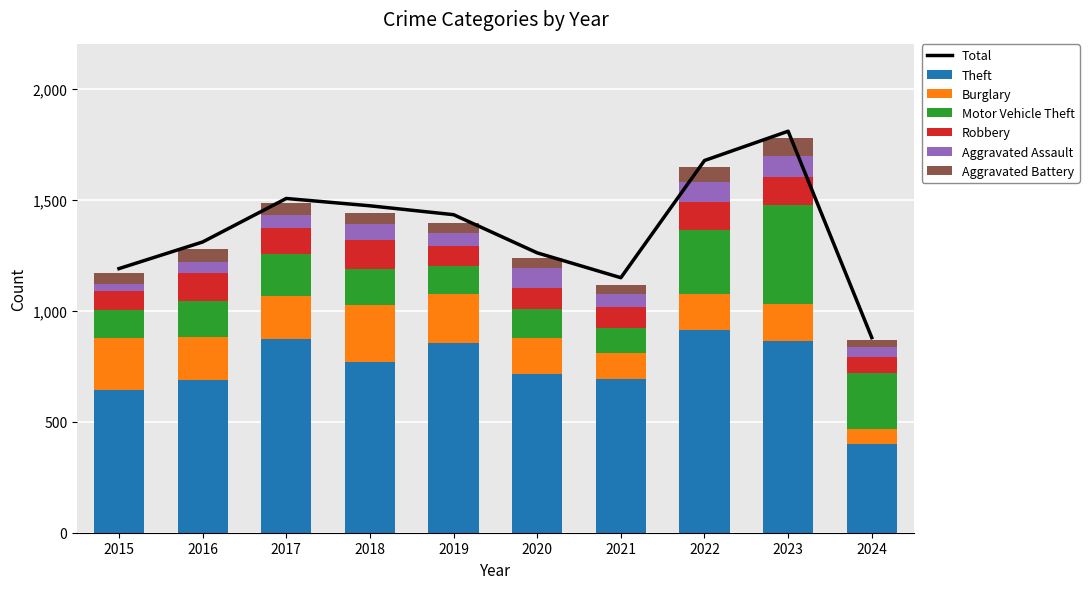

Which series has the largest total across all categories?

Theft